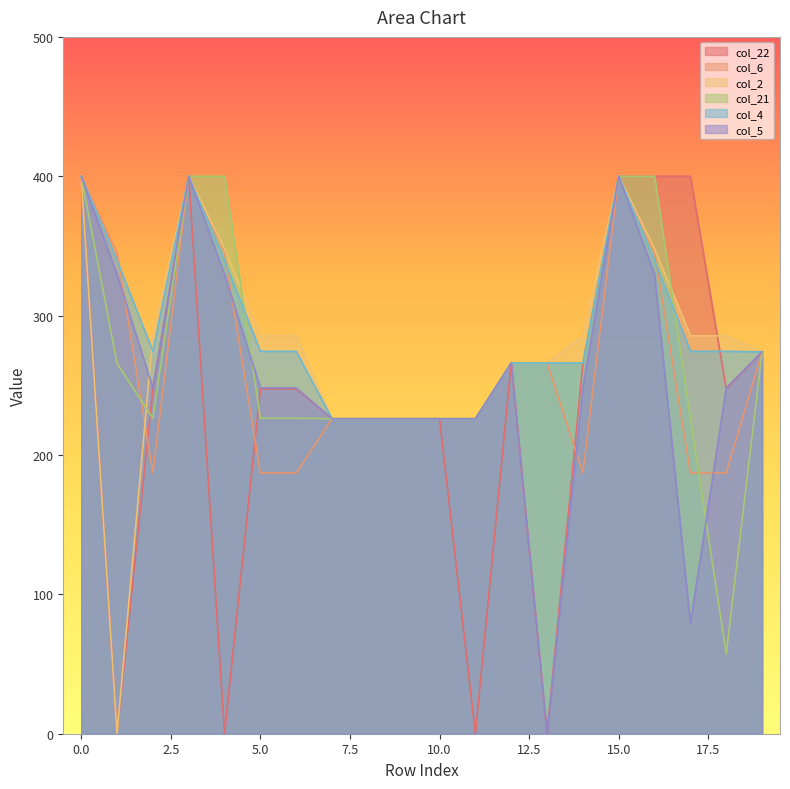

Reading left to right, extract all data points from this chart.

col_22: 400.0	0.0	247.4	400.0	0.0	247.4	247.4	226.0	226.0	226.0	226.0	0.0	266.0	0.0	266.0	400.0	400.0	400.0	247.4	274.0
col_6: 400.0	345.2	187.1	400.0	345.2	187.1	187.1	226.0	226.0	226.0	226.0	226.0	266.0	266.0	187.1	400.0	345.2	187.1	187.1	274.0
col_2: 400.0	0.0	285.5	400.0	347.9	285.5	285.5	226.0	226.0	226.0	226.0	226.0	266.0	266.0	285.5	400.0	347.9	285.5	285.5	274.0
col_21: 400.0	265.6	226.4	400.0	400.0	226.4	226.4	226.0	226.0	226.0	226.0	226.0	266.0	266.0	266.0	400.0	400.0	226.4	57.3	274.0
col_4: 400.0	339.6	274.4	400.0	339.6	274.4	274.4	226.0	226.0	226.0	226.0	226.0	266.0	266.0	266.0	400.0	339.6	274.4	274.4	274.0
col_5: 400.0	329.5	248.1	400.0	329.5	248.1	248.1	226.0	226.0	226.0	226.0	226.0	266.0	0.0	248.1	400.0	329.5	79.1	248.1	274.0